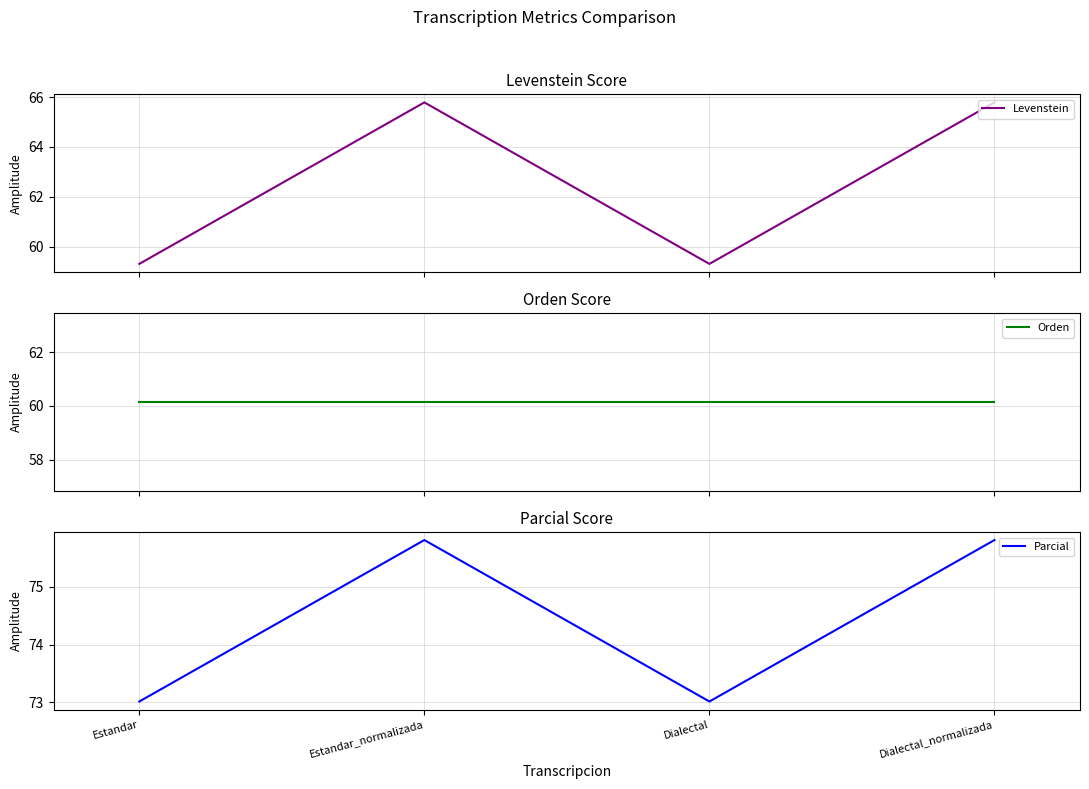

List the series in order of their overall mean, highest first.

Parcial, Levenstein, Orden